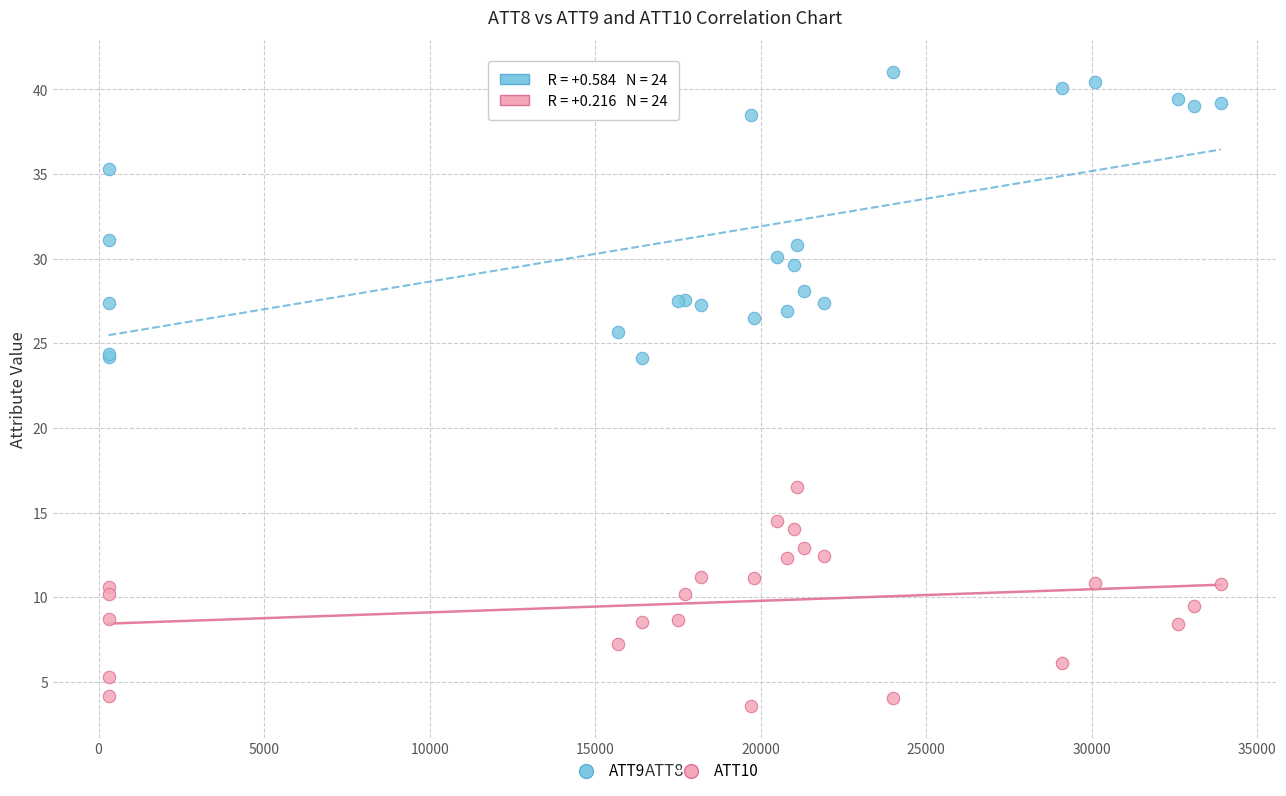

Which series reaches the minimum Y coordinate?

ATT10